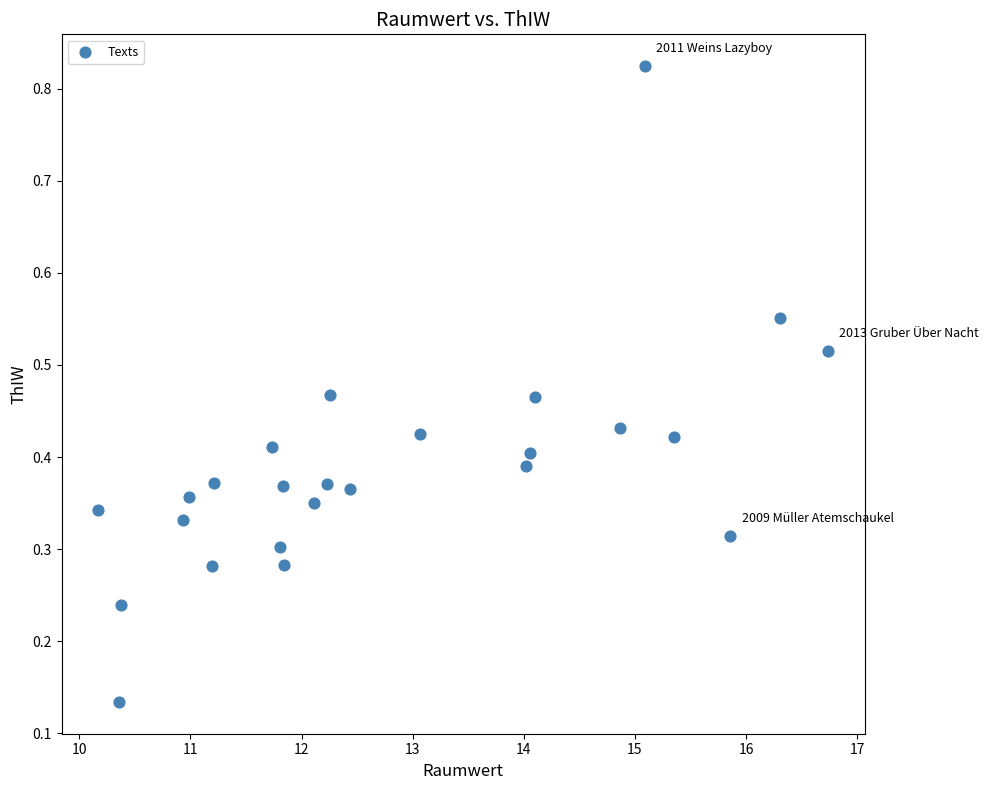

What is the range of X values (max minus min)?

6.6